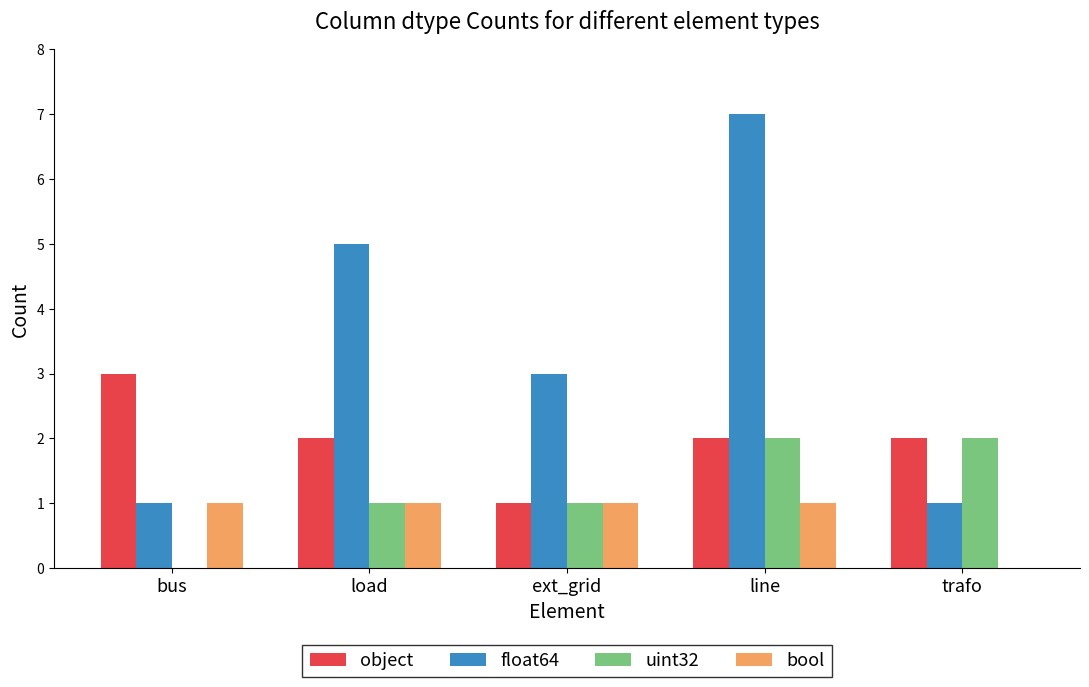

Which series changed the most between ext_grid and trafo?

float64